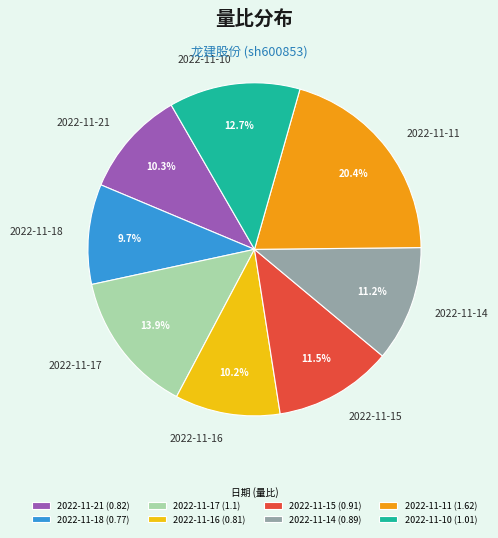

Do 2022-11-11 and 2022-11-15 together represent more than half of the pie?

No